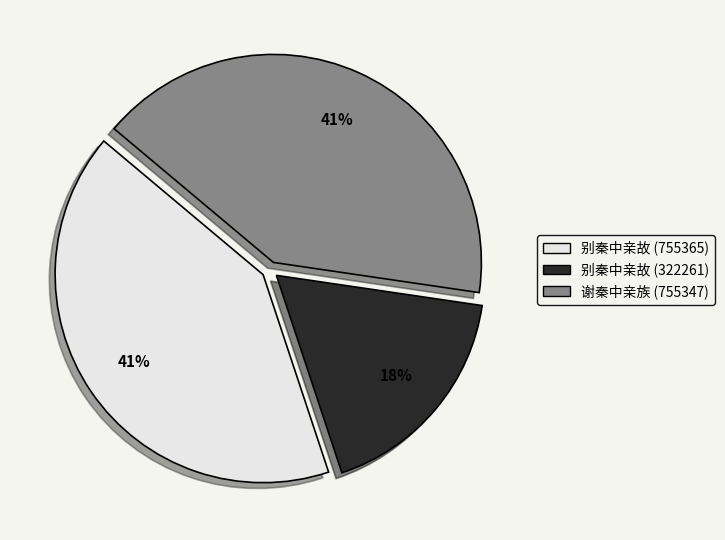

Approximately how many times larger is the value at 谢秦中亲族 compared to 别秦中亲故 (322261)?

2.3